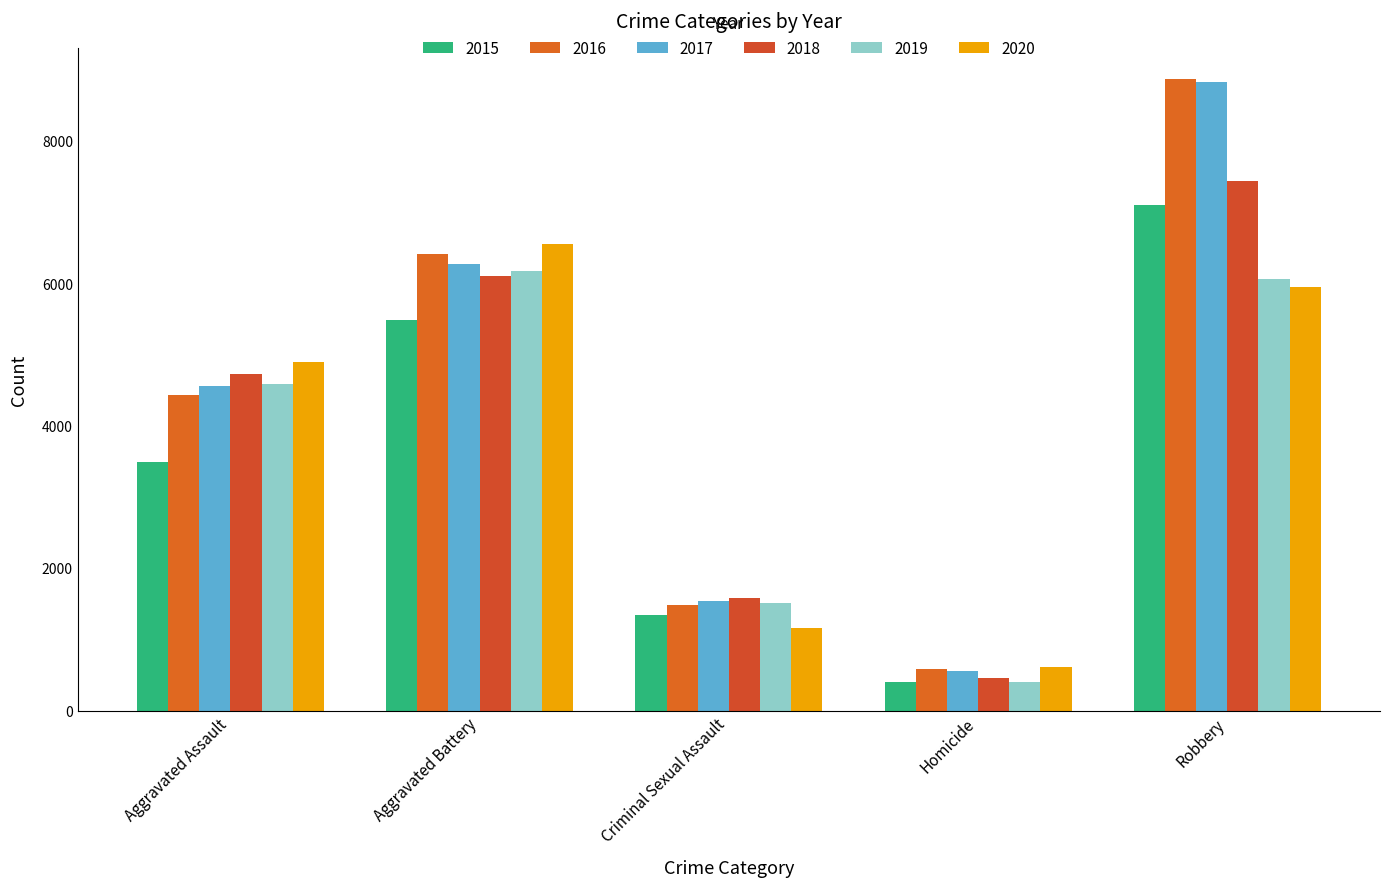

What is the difference between the highest and lowest values at Aggravated Battery?

1067